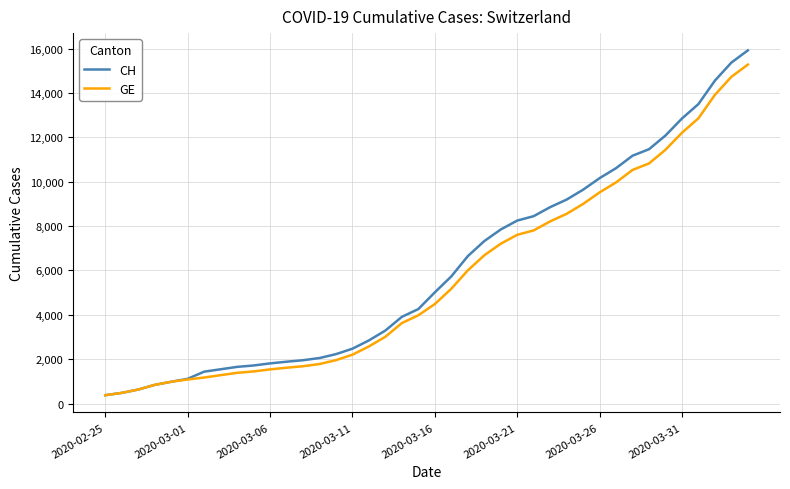

Which series has the largest range (max minus min)?

CH